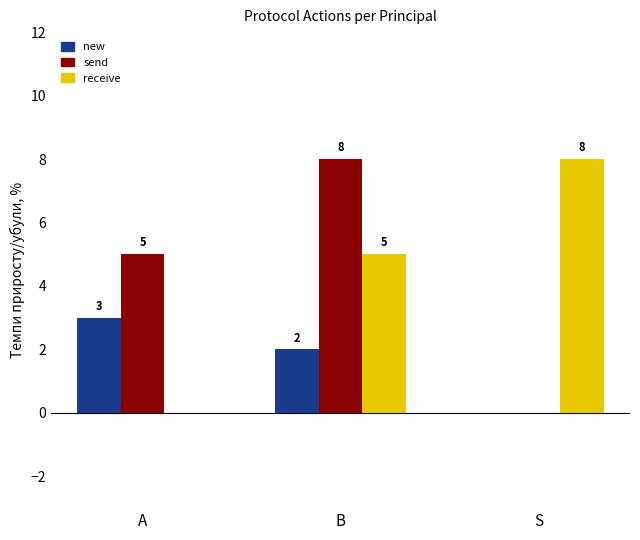

At which category is the sum across all series the highest?

B